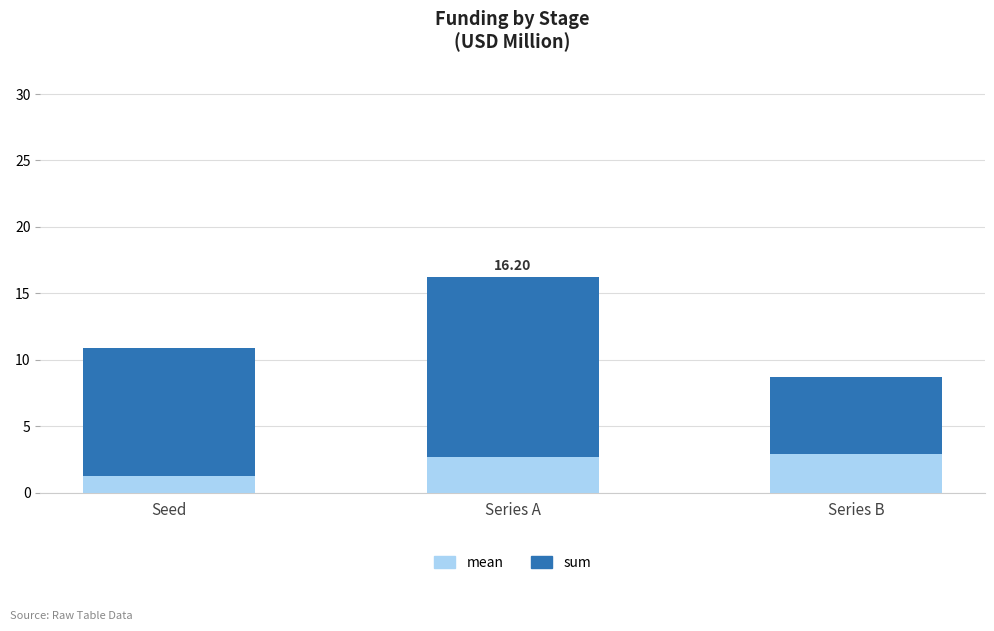

Which category has the lowest value in the mean series?

Seed